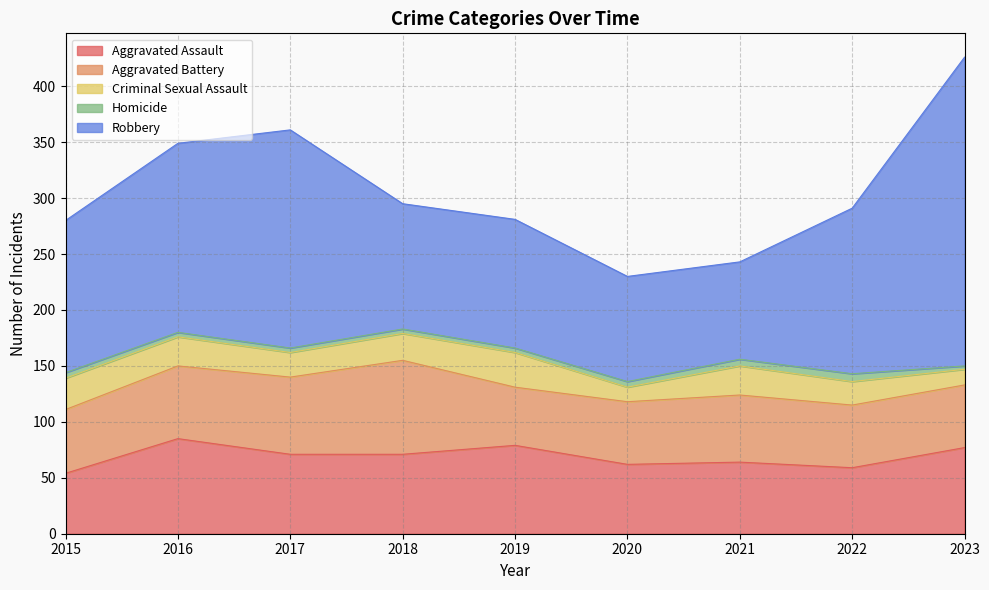

What is the smallest value displayed?

3